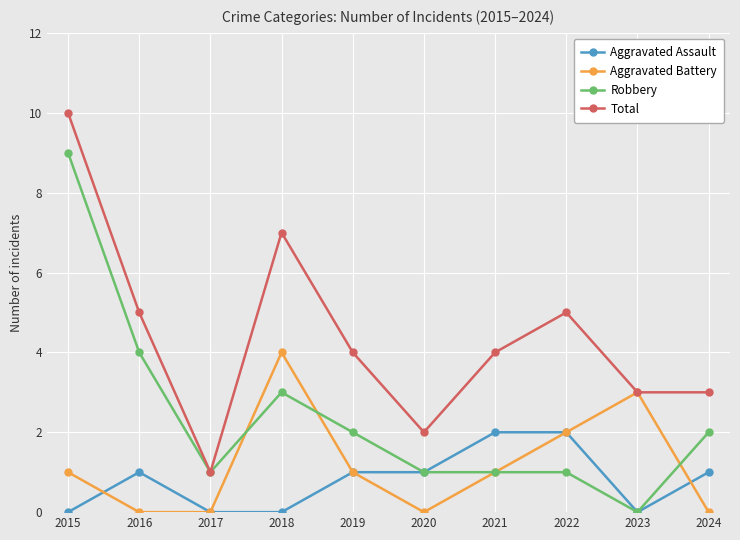

Between 2016 and 2022, which series saw the biggest shift?

Robbery